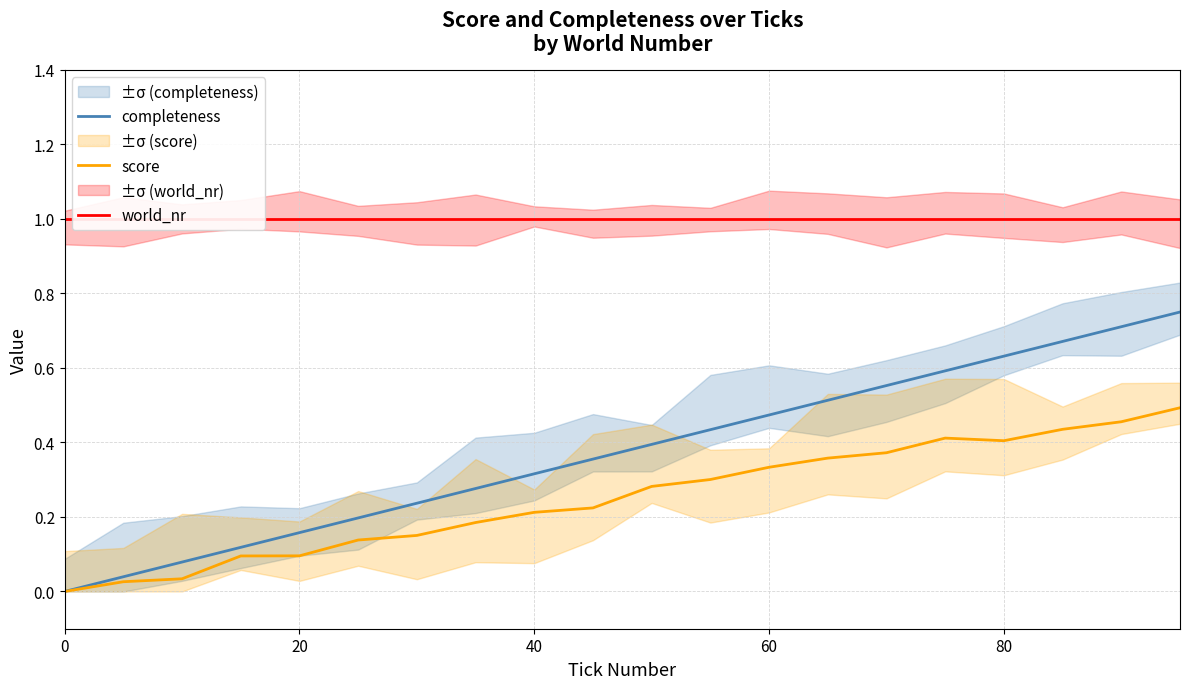

Between 12 and 19, which series saw the biggest shift?

completeness